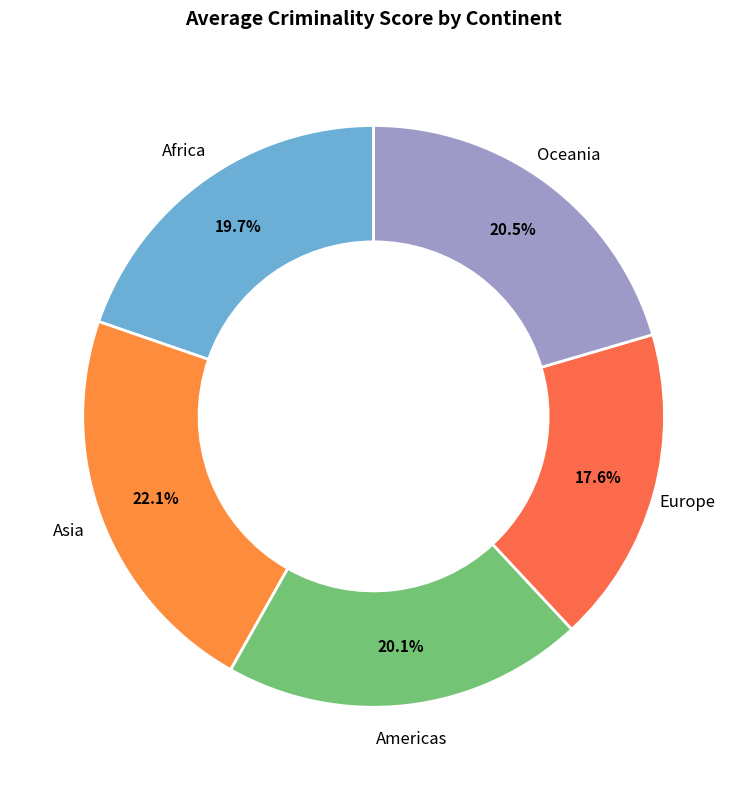

To the nearest percent, what portion does Asia represent?

22%